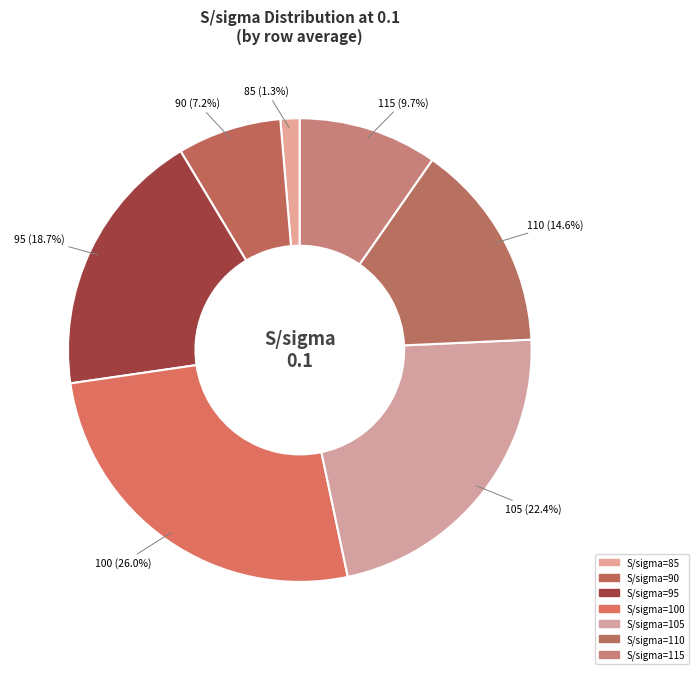

Between 90 and 115, which is larger?

115